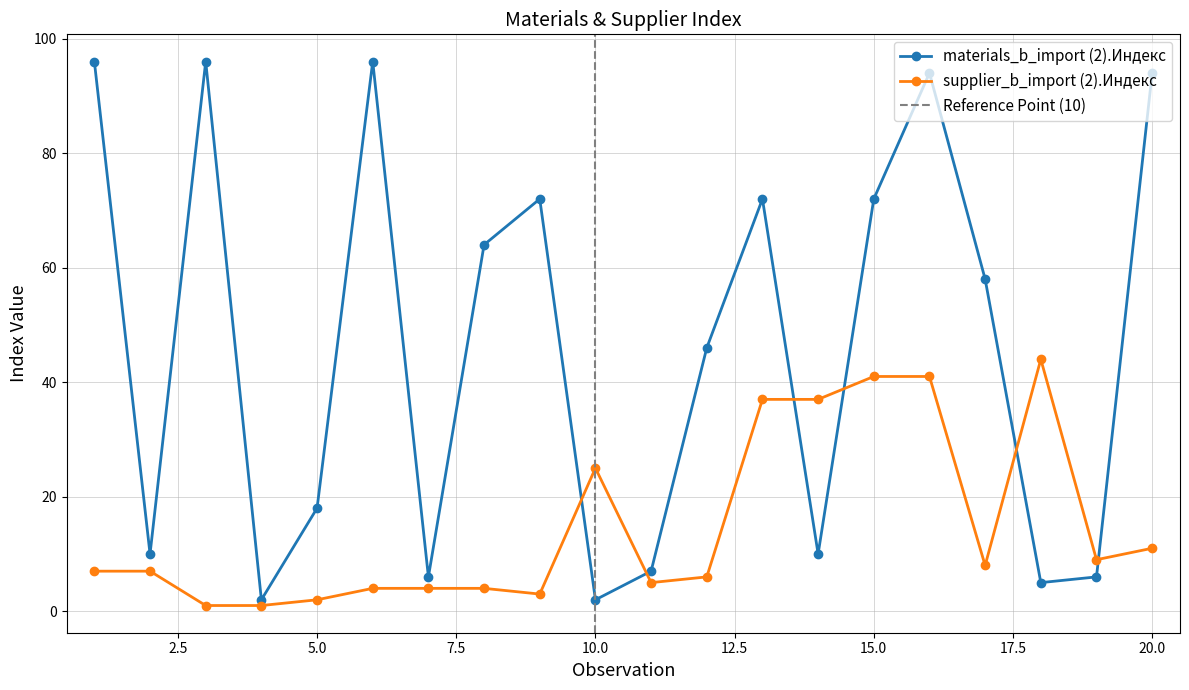

True or false: materials_b_import (2).Индекс has more than 0 interior local peaks.

True